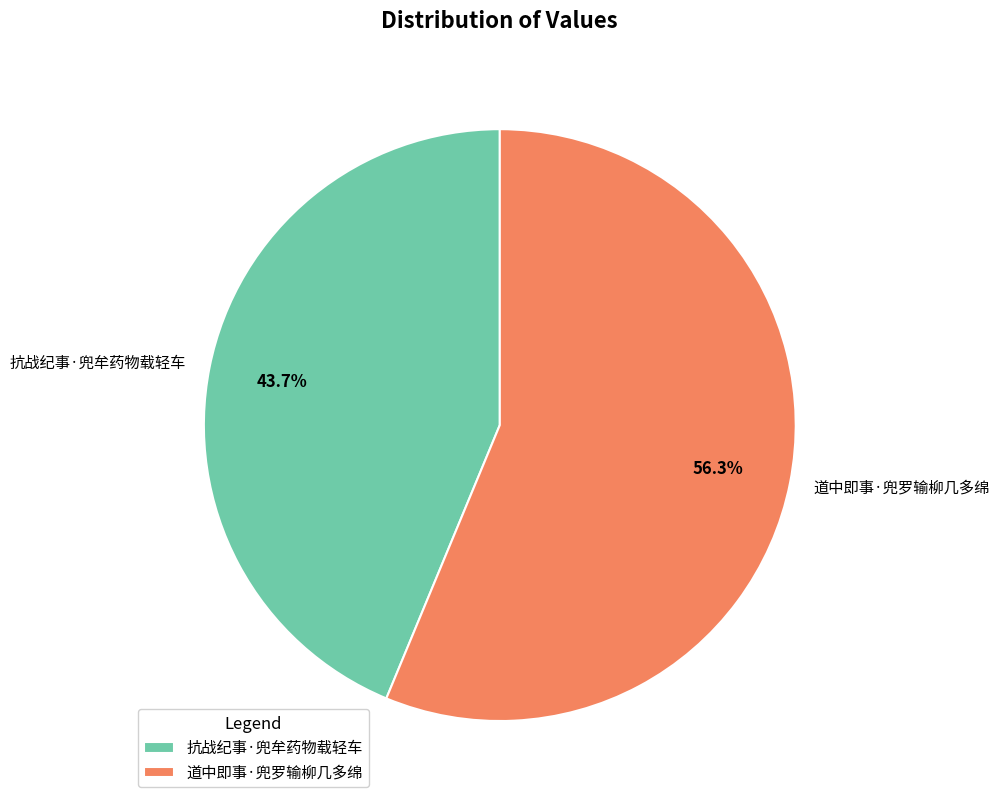

What is the majority slice?

道中即事·兜罗输柳几多绵